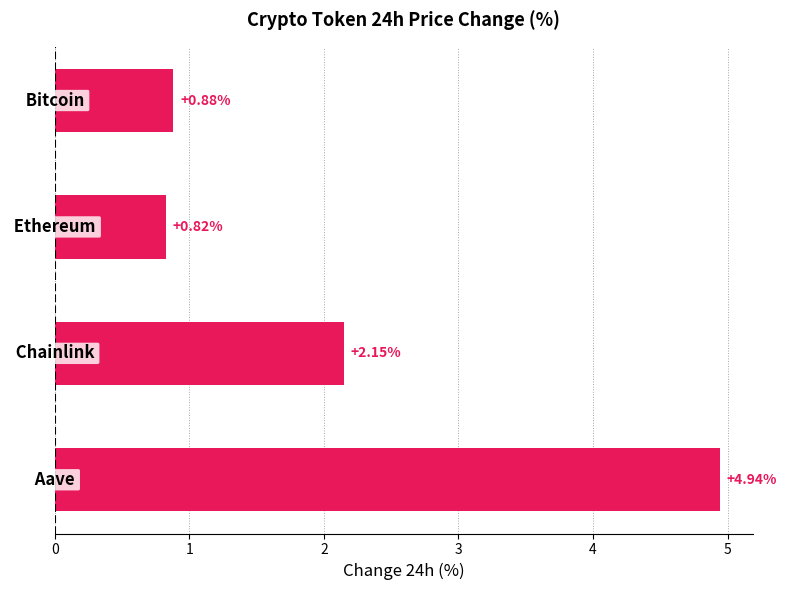

What is the average value?

2.2